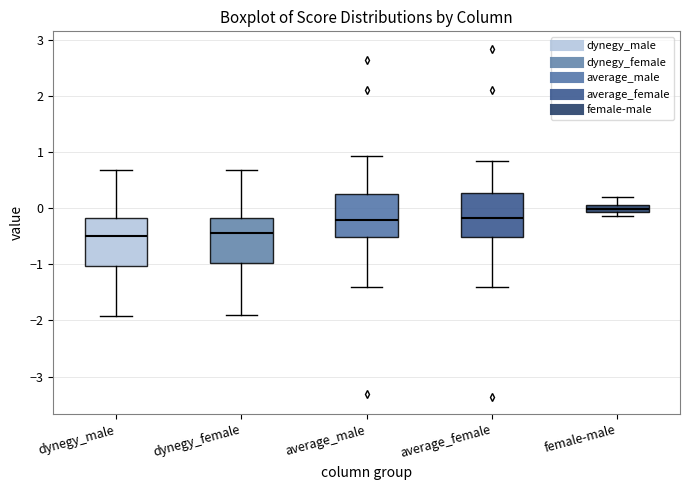

Where does the lower whisker of the box for average_female end on the y-axis? The values are not printed on the chart, so give them approximately, as read against the axis.

-1.4